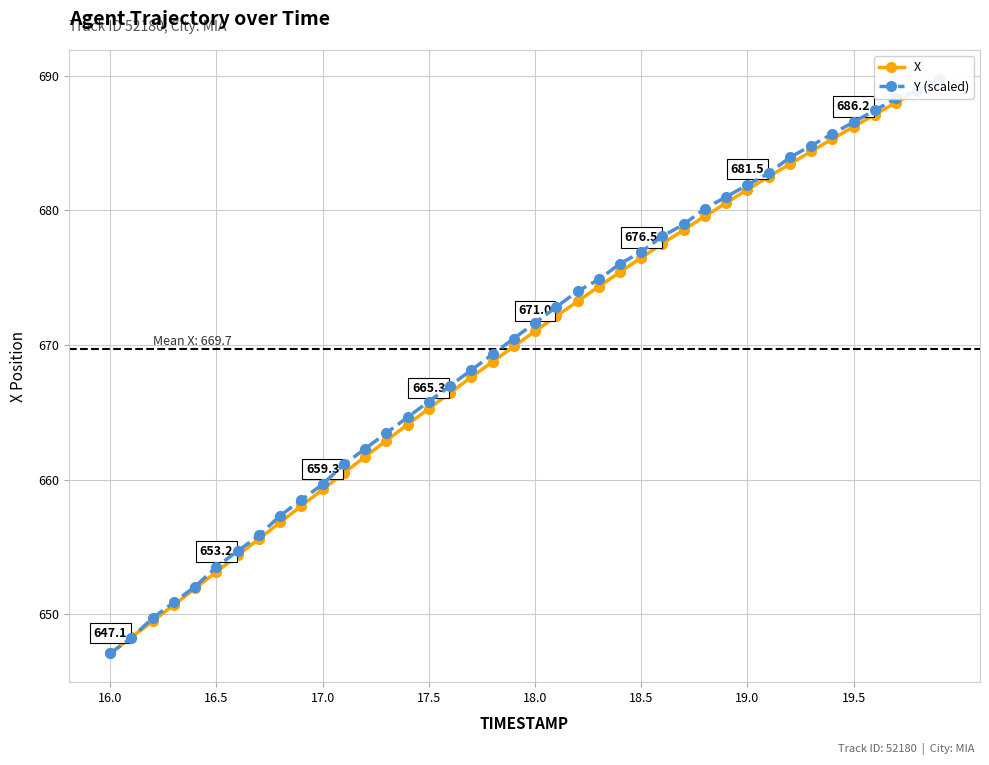

Which series has the largest total across all categories?

Y (scaled)